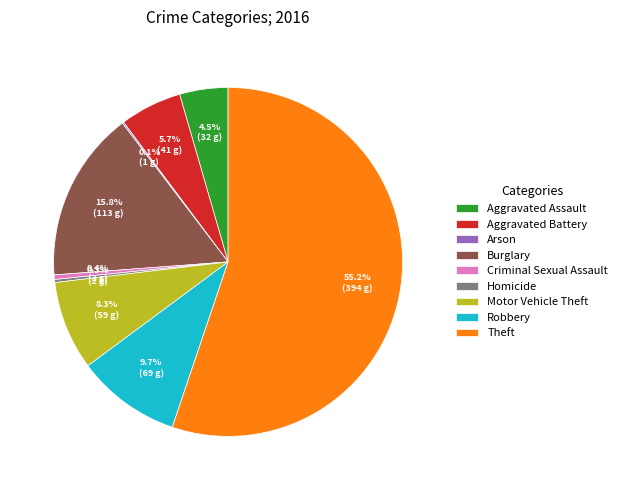

To the nearest percent, what is the average slice percentage?

11%